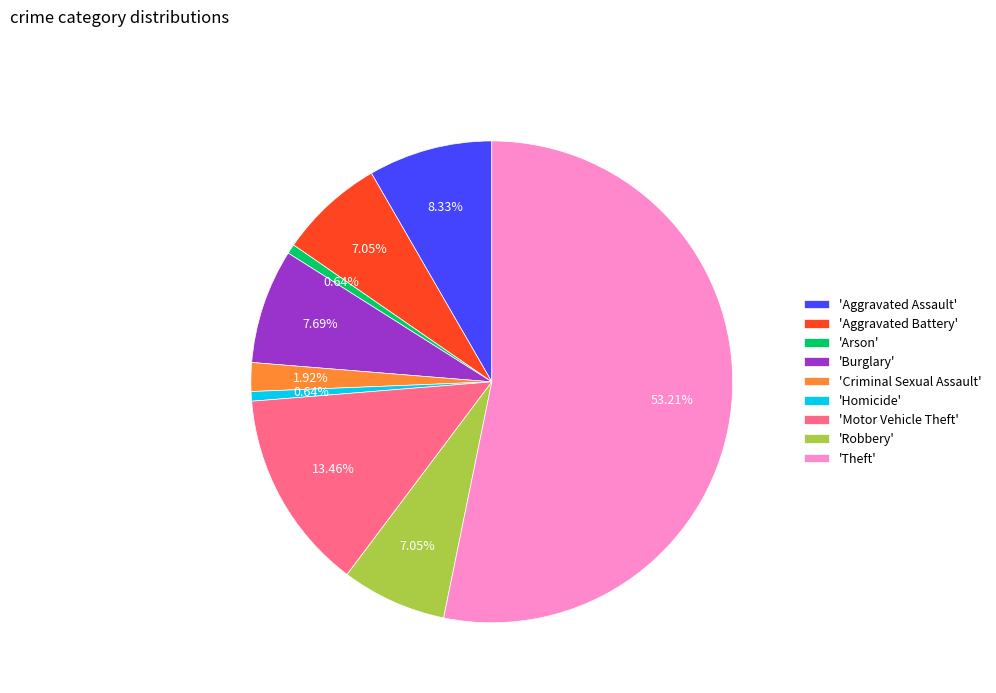

Is the sum of 'Robbery' and 'Criminal Sexual Assault' greater than half?

No